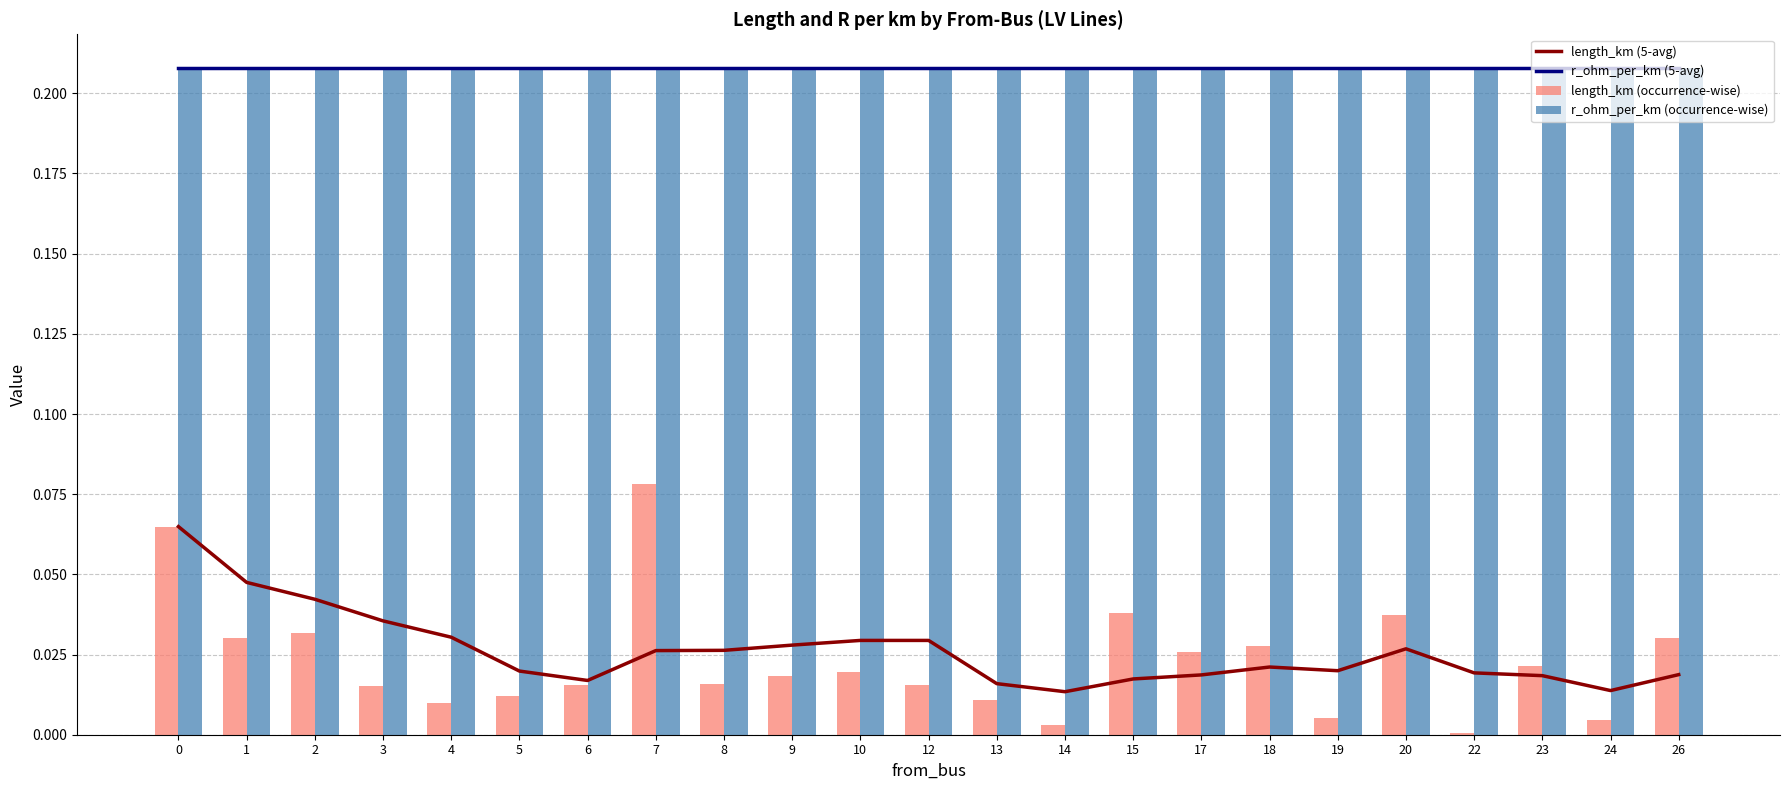

Rank the series at 13 from lowest to highest value.

length_km (occurrence-wise), length_km (5-avg), r_ohm_per_km (occurrence-wise), r_ohm_per_km (5-avg)